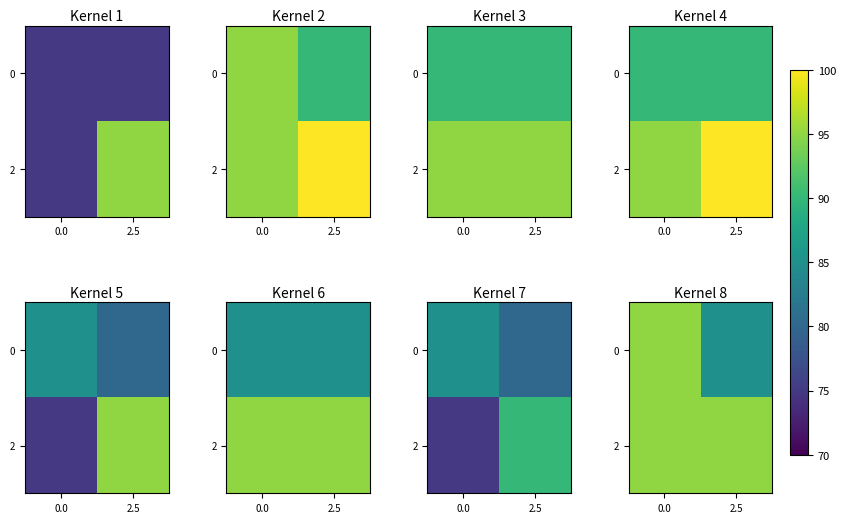

What is the total value across all series at 0.0?

190